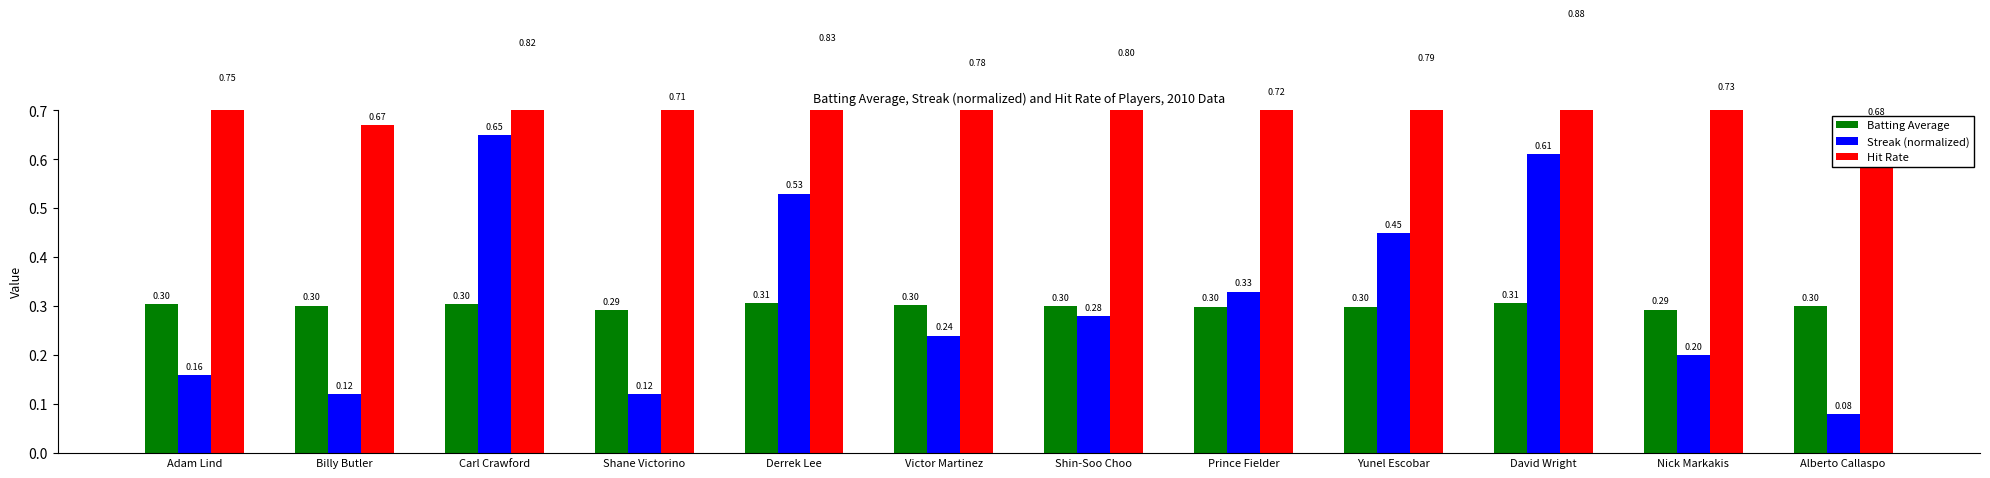

Which series changed the most between Shane Victorino and Victor Martinez?

Streak (normalized)